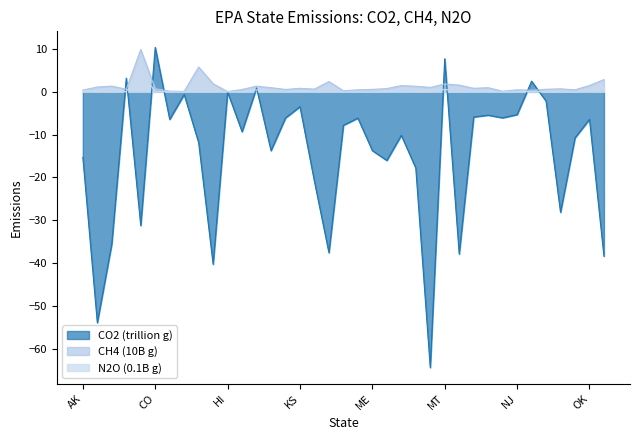

Which series has the widest spread of values?

CO2 (trillion g)